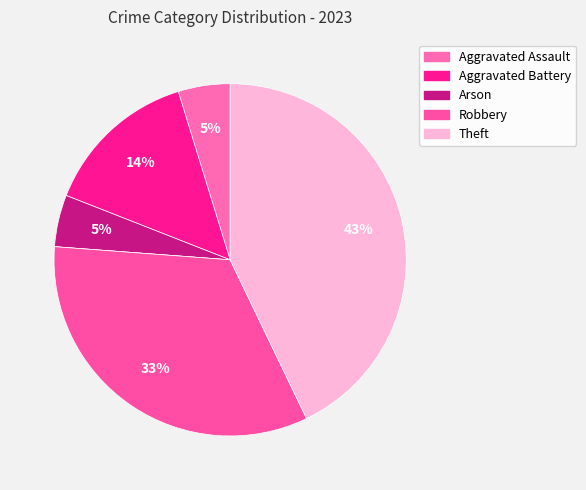

Count the number of slices in the pie.

6